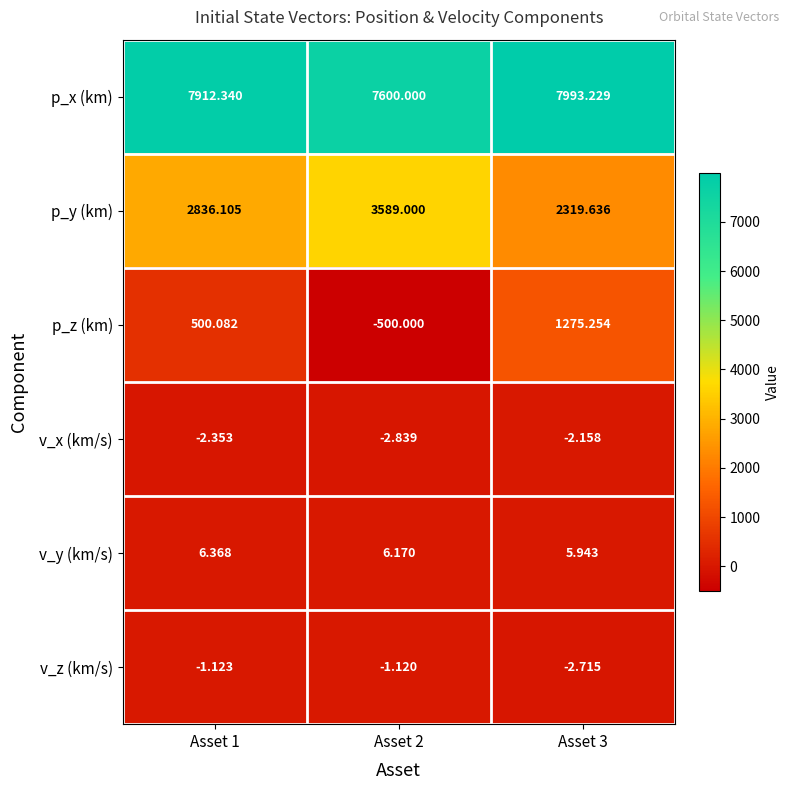

Which series has the largest total across all categories?

p_x (km)